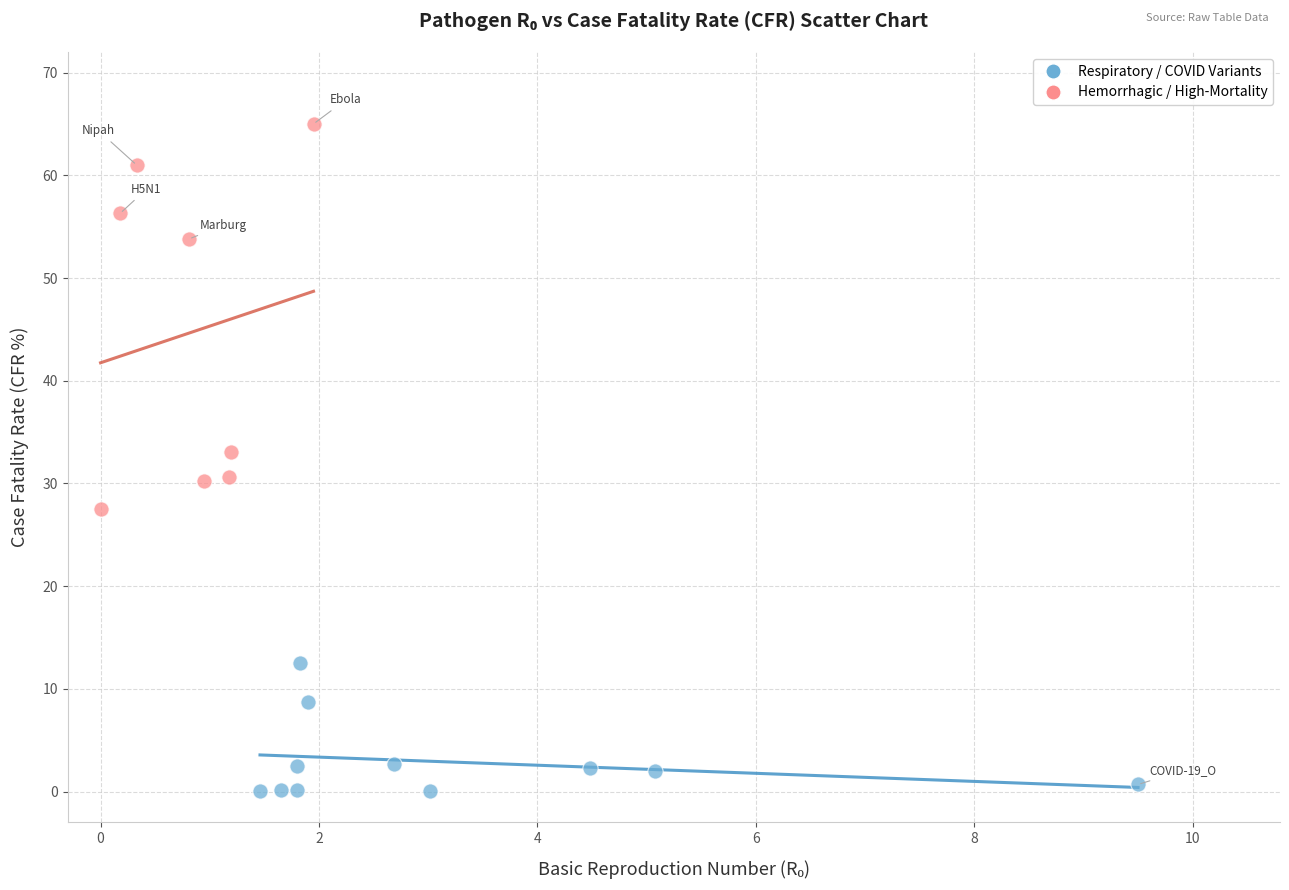

Which series has the largest Y range (max minus min)?

Hemorrhagic / High-Mortality